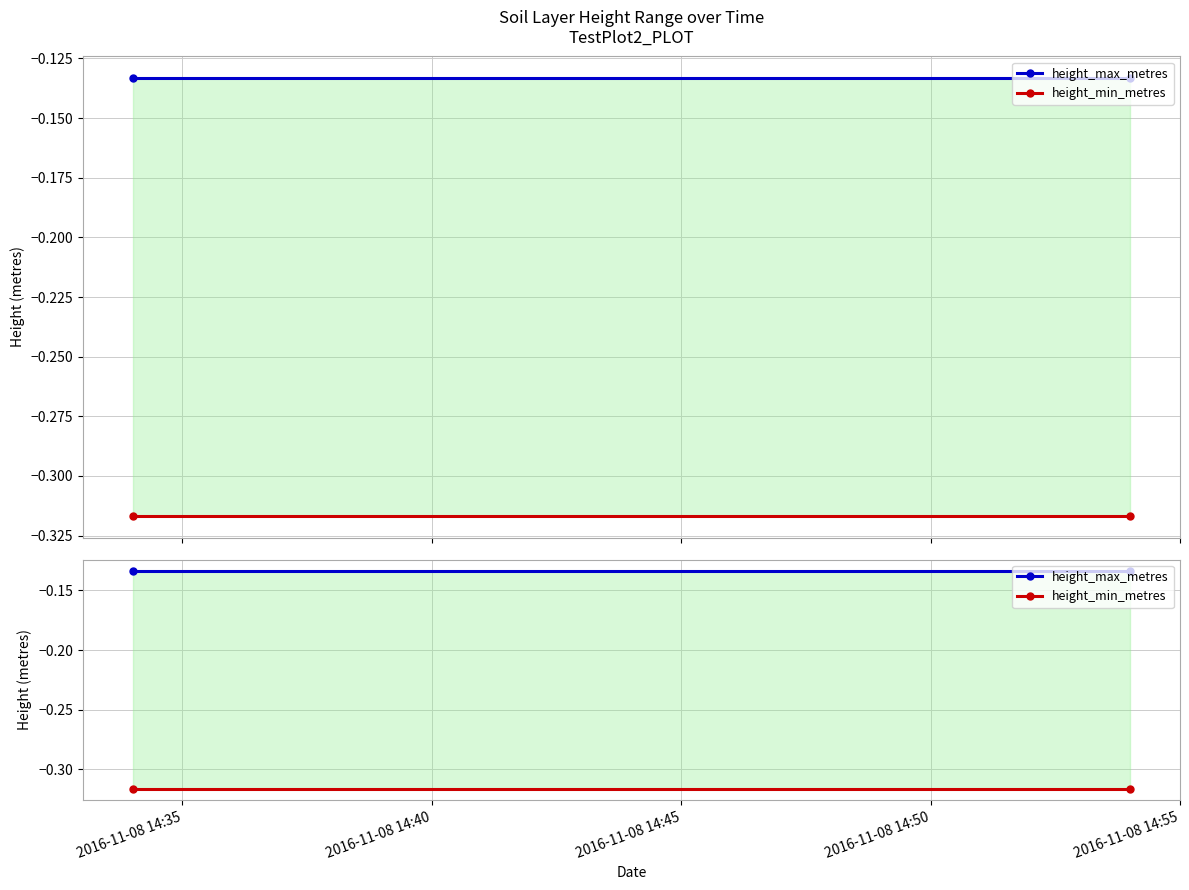

Which category has the lowest value across all series?

2016-11-08 14:35